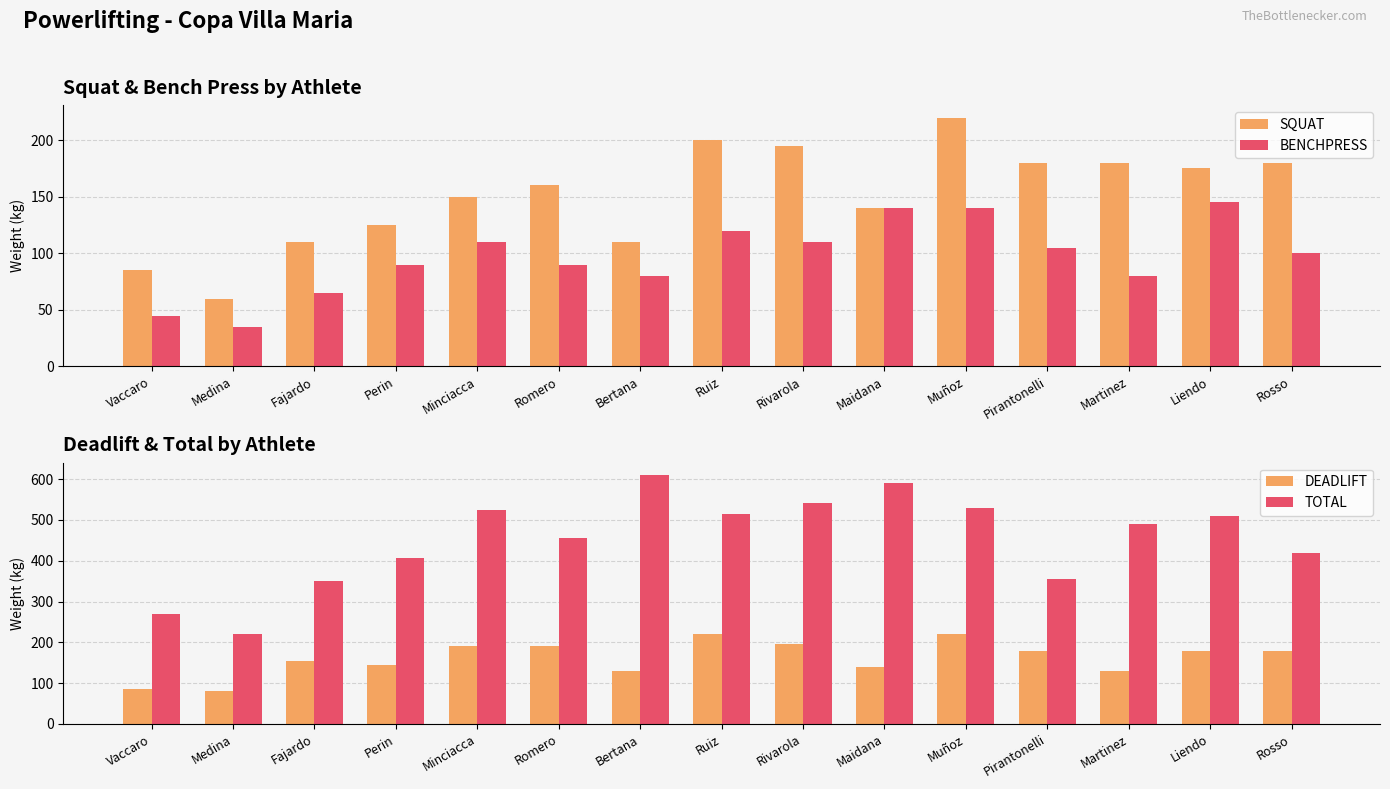

What is the label of the 15th bar from the right?

Vaccaro